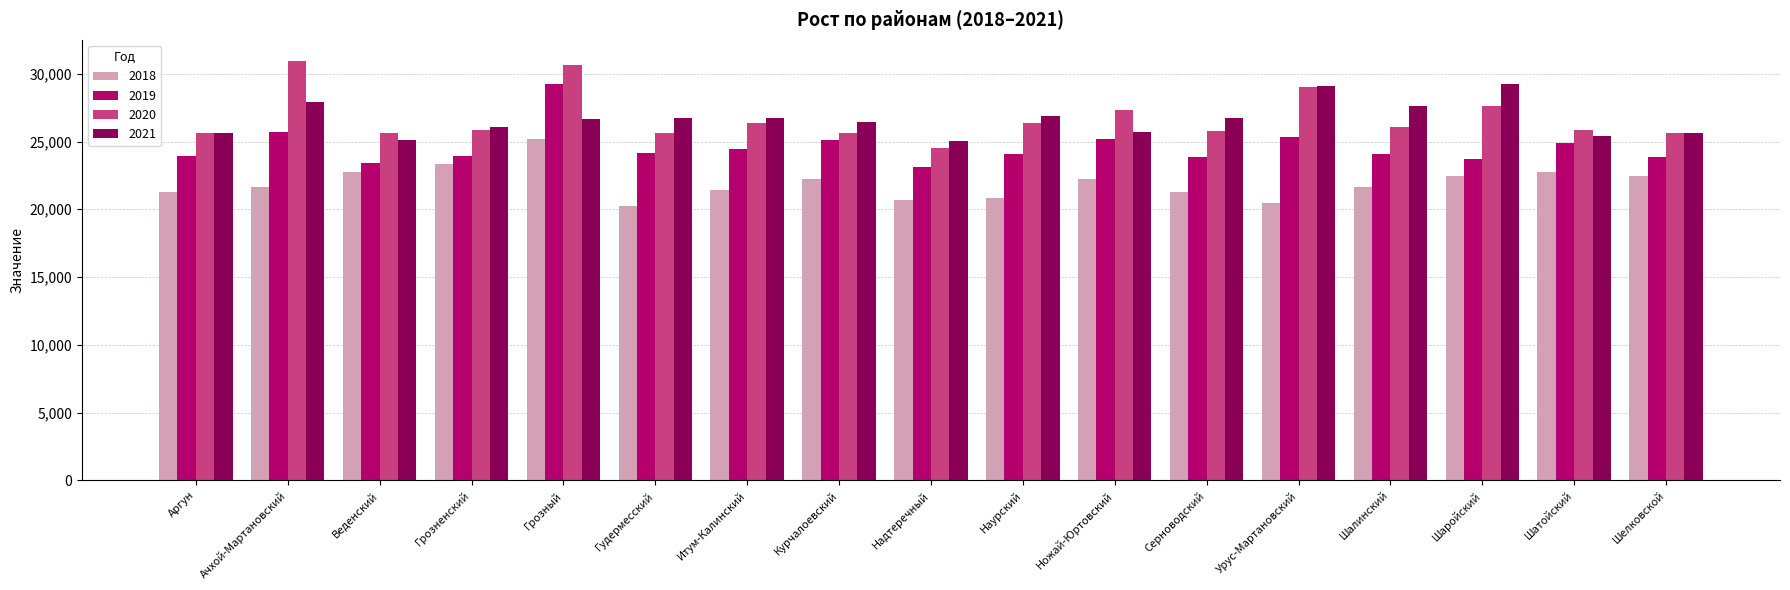

How many groups of bars are there?

17